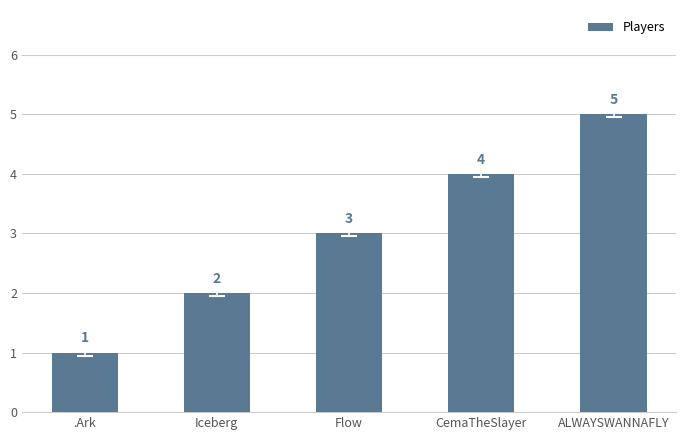

Rank the categories by value from highest to lowest.

ALWAYSWANNAFLY, CemaTheSlayer, Flow, Iceberg, .Ark